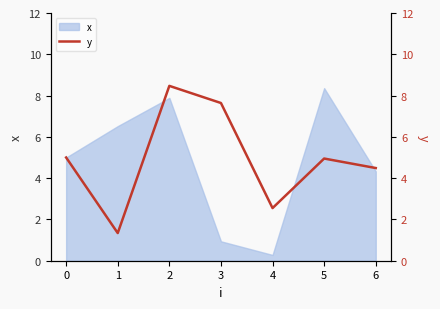

Reading right to left, extract all data points from this chart.

4.5	5.0	2.5	7.6	8.5	1.3	5.0